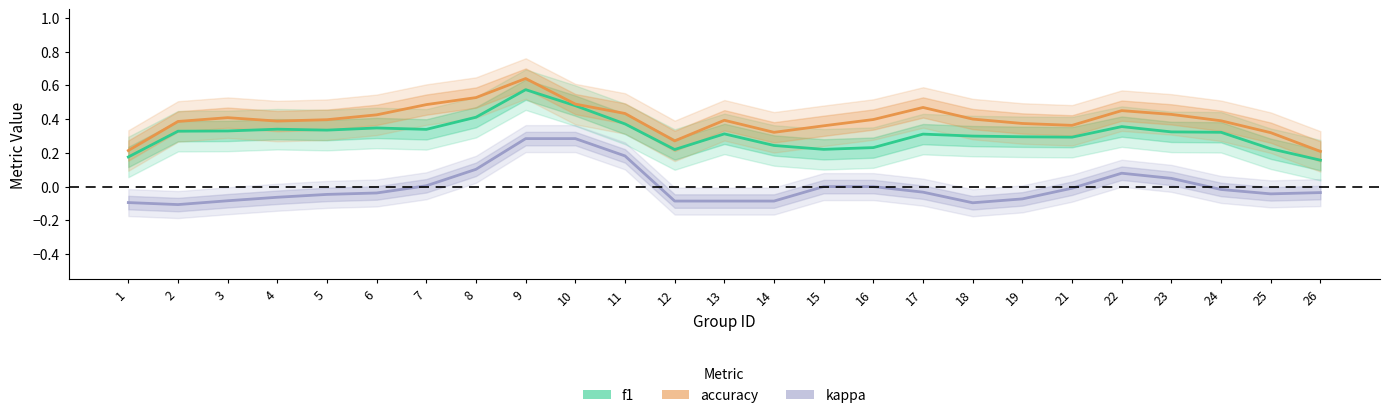

The value of f1 at 6 is 0.3. True or false?

True